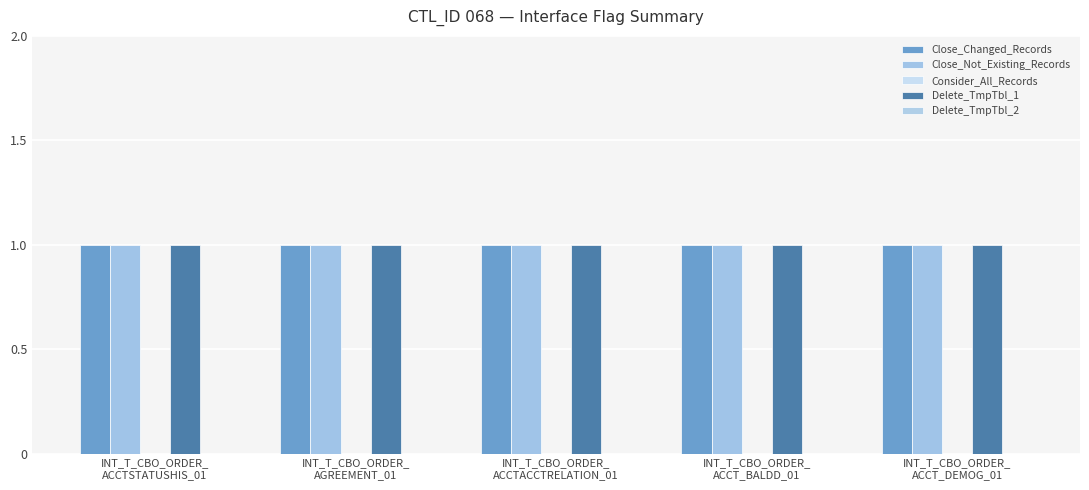

What is the sum of all Delete_TmpTbl_1 values?

5